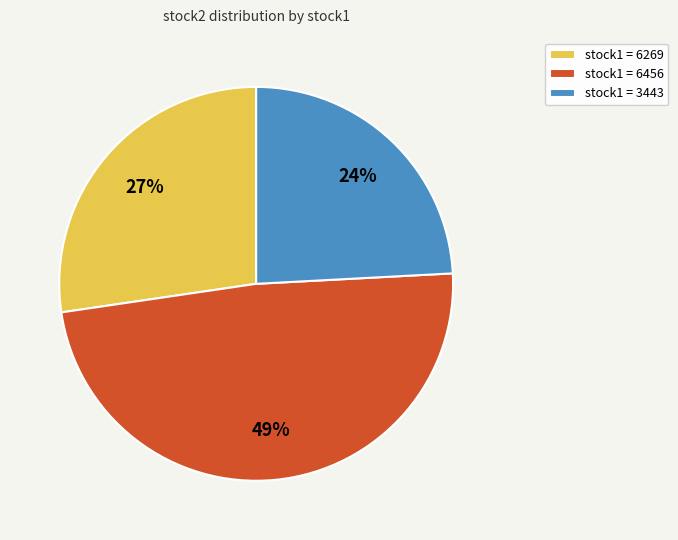

How many slices are in this pie chart?

3